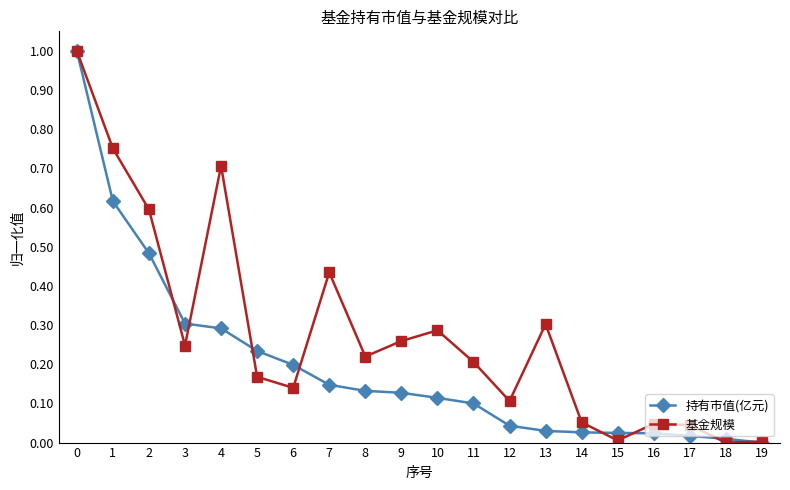

What is the difference between the maximum and second lowest values in the 持有市值(亿元) series?

1.0